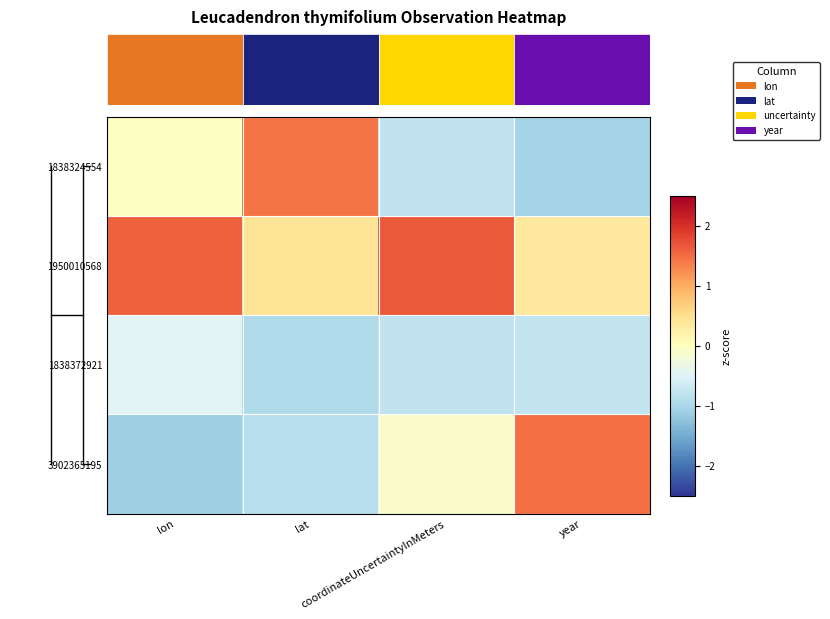

What is the difference between the second highest and minimum values in the 1950010568 series?

1.2